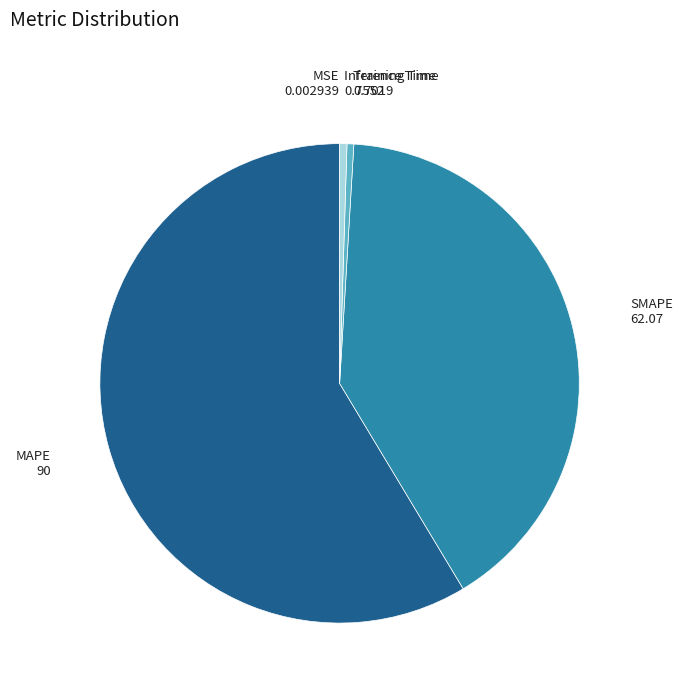

Which category has the biggest portion of the pie?

MAPE